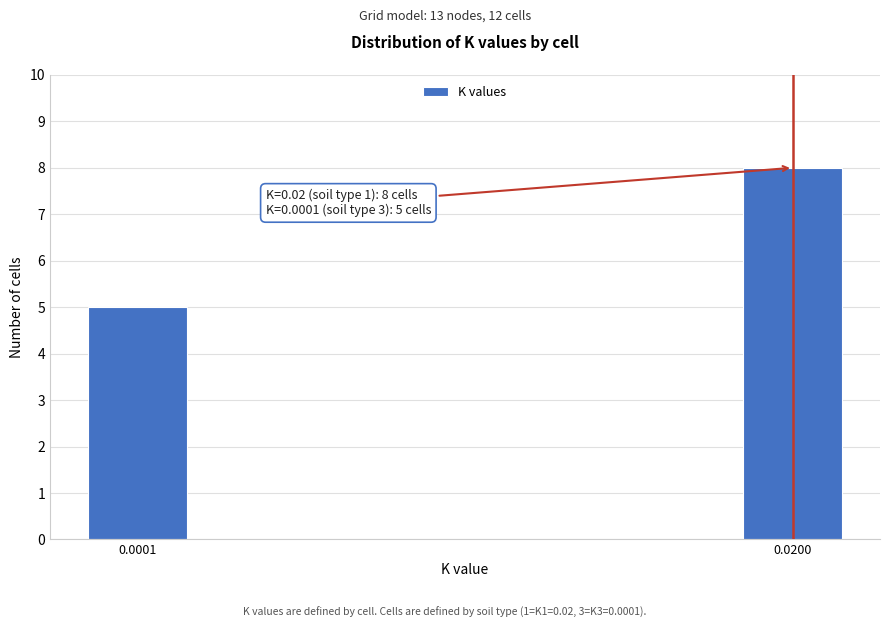

Reading left to right, extract all data points from this chart.

0.0001=5	0.0200=8